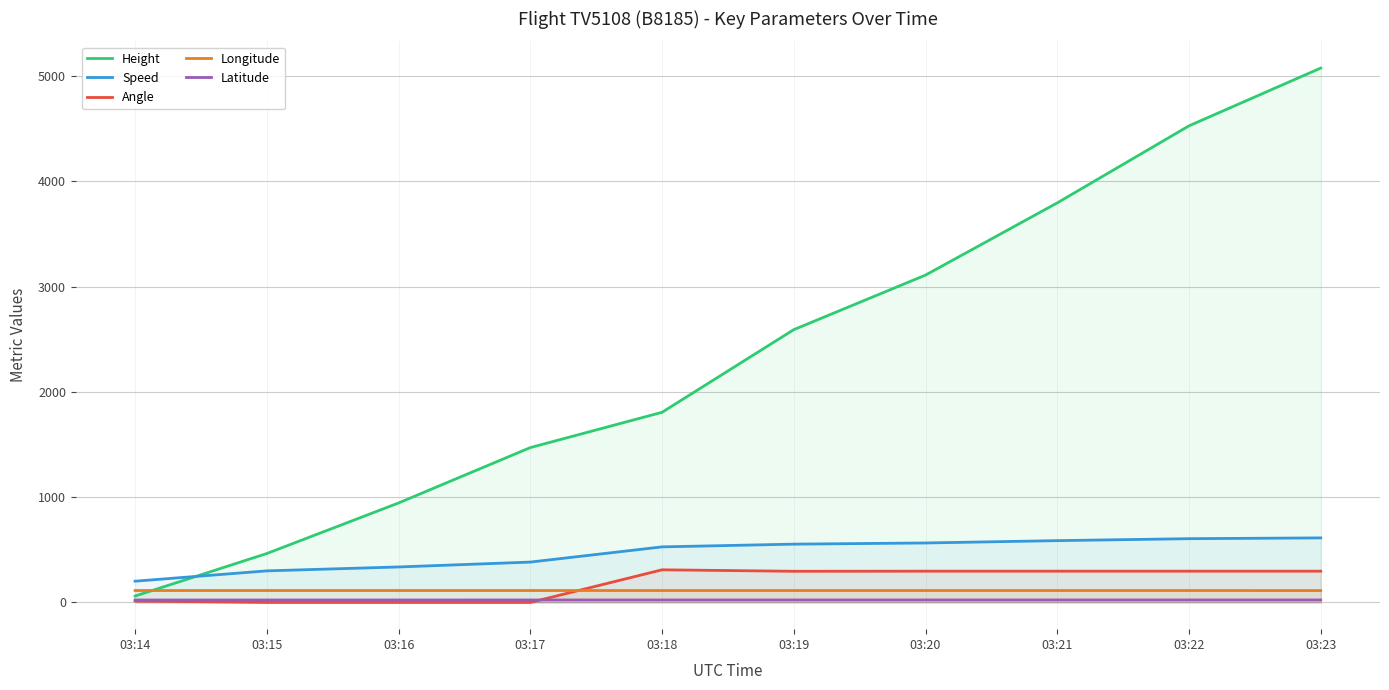

True or false: Angle and Height intersect in this chart.

False